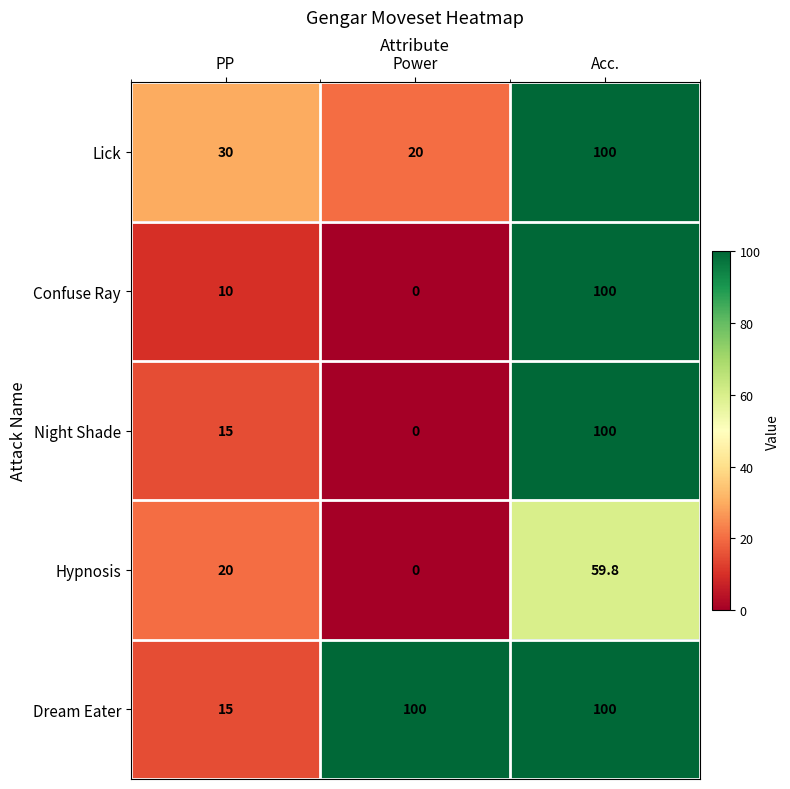

Count the number of categories in the chart.

3